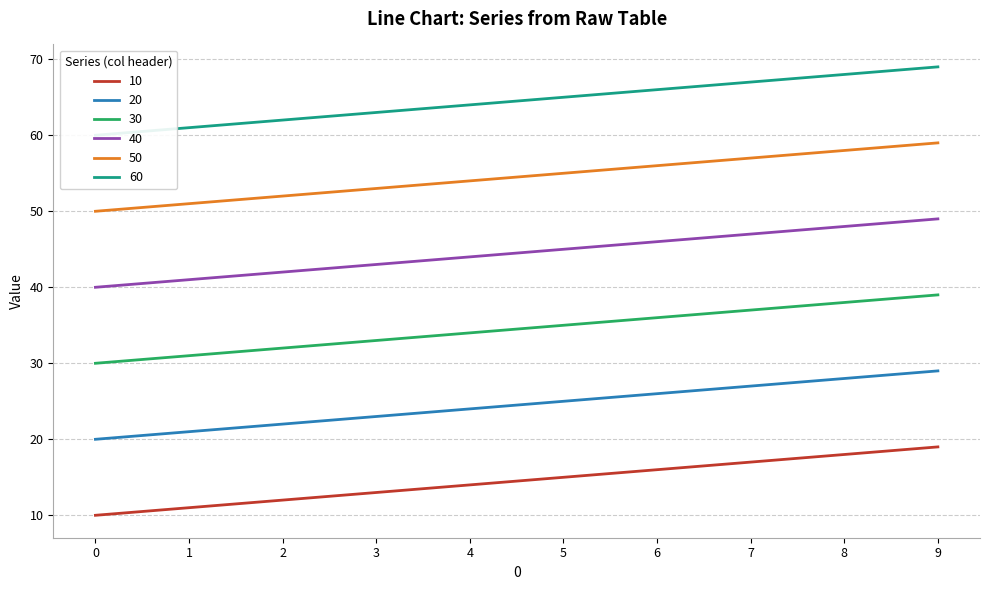

What is the difference between the maximum and minimum values in the 60 series?

9